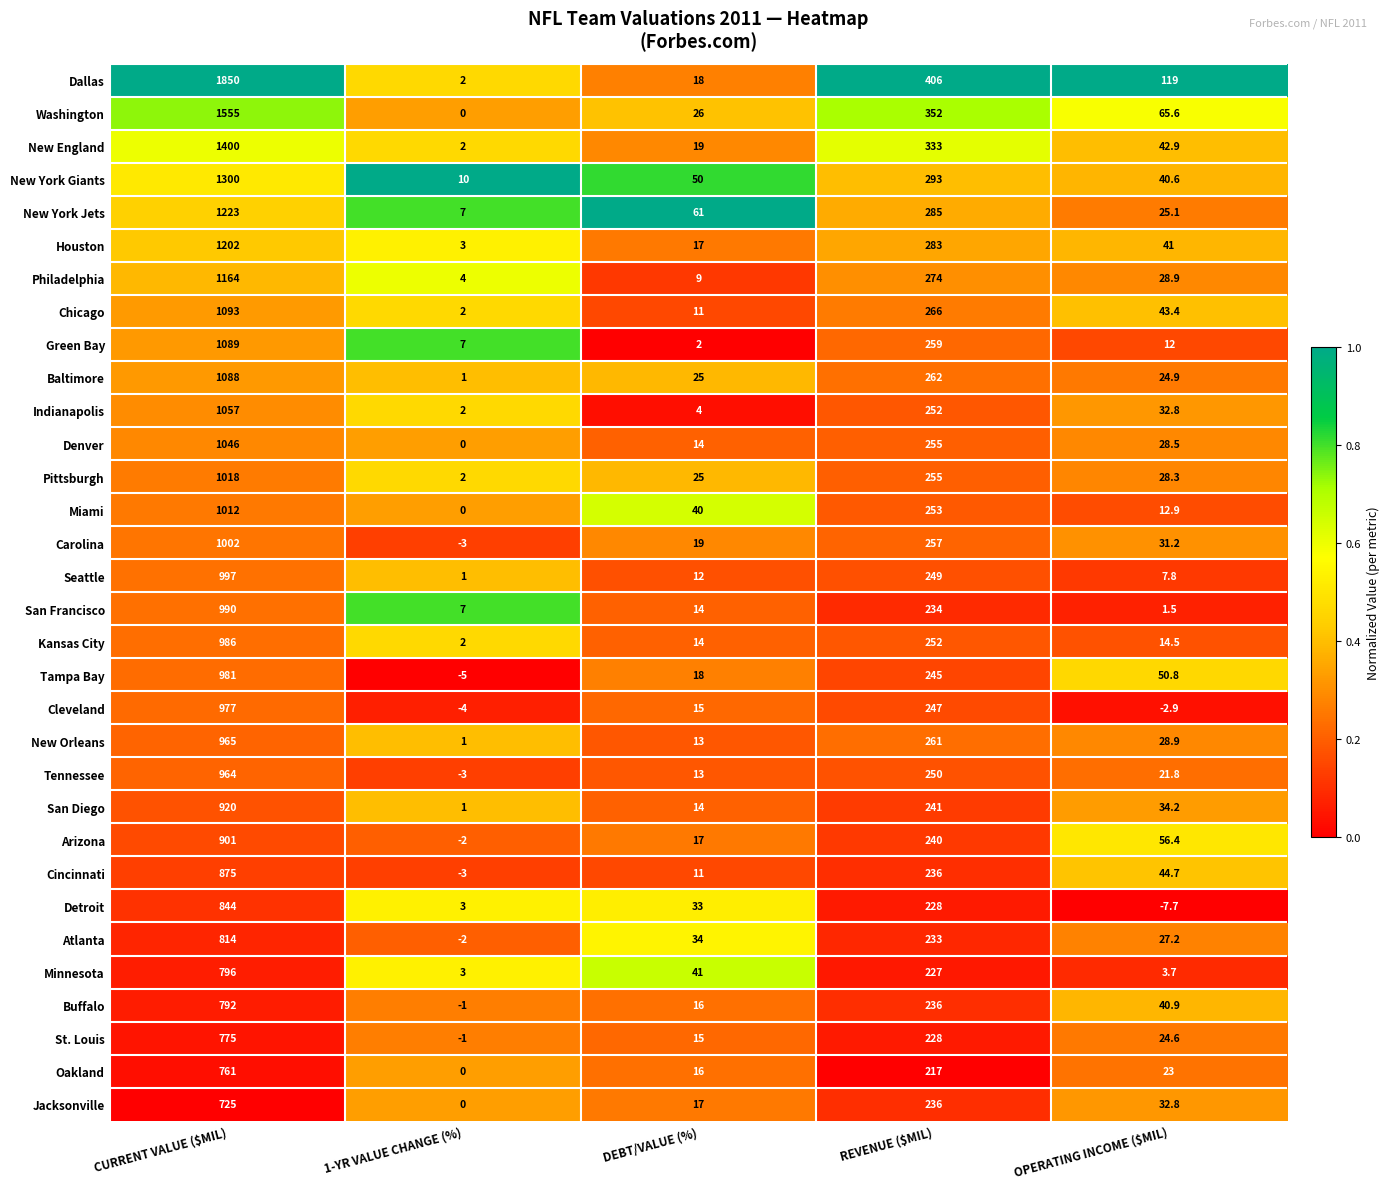

Is the value of Cleveland at 1-YR VALUE CHANGE (%) greater than the value of Dallas at OPERATING INCOME ($MIL)?

No